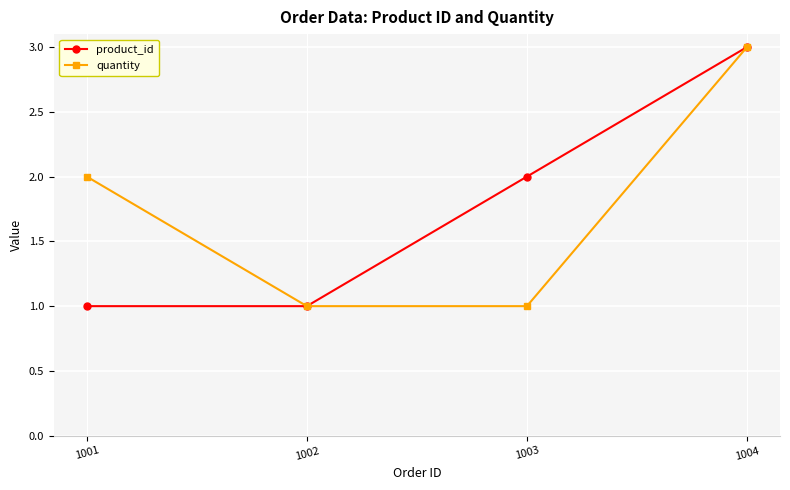

What is the difference between the maximum and second lowest values in the quantity series?

2